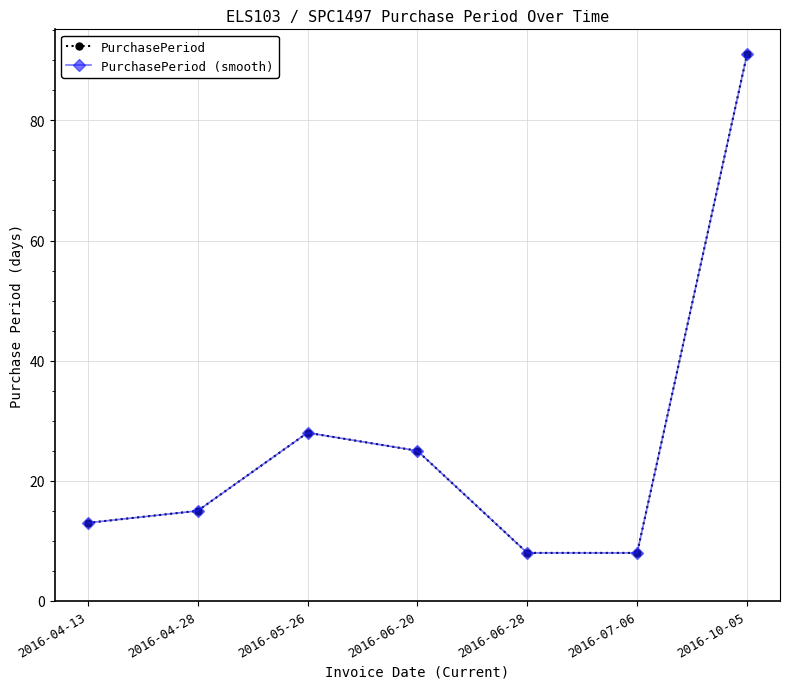

True or false: PurchasePeriod and PurchasePeriod (smooth) intersect in this chart.

False